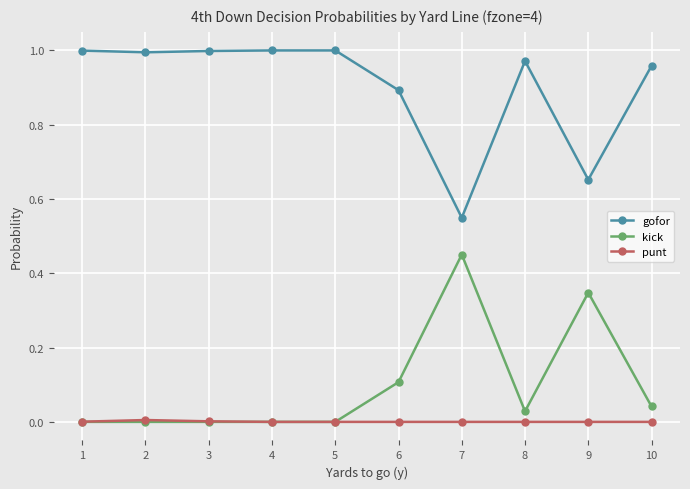

What is the spread (max minus min) of values at 6?

0.9